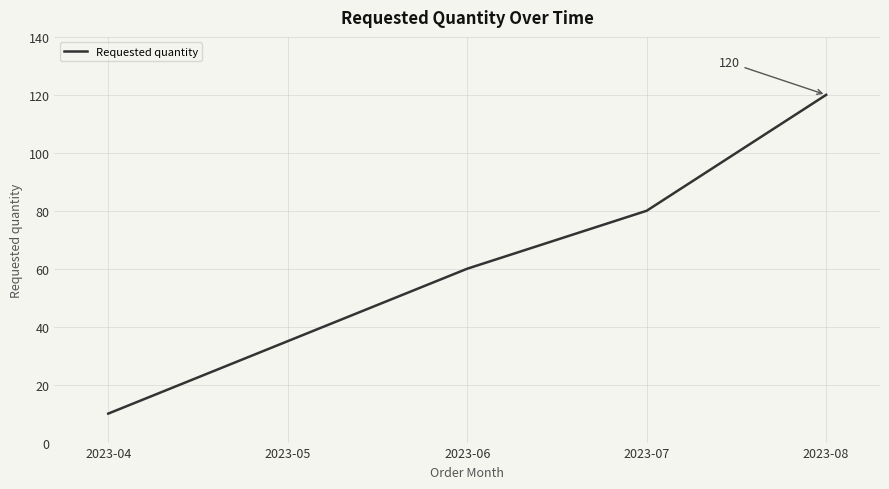

Reading right to left, what are all the values shown in this chart?

2023-08=120	2023-07=80	2023-06=60	2023-05=35	2023-04=10